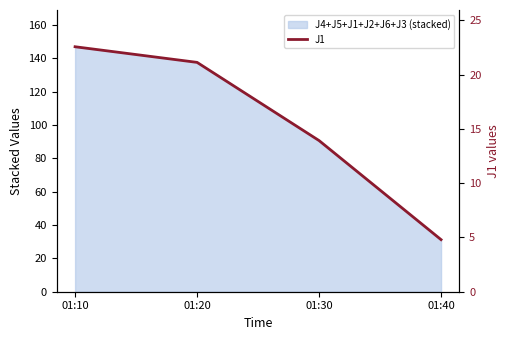

Which has a higher value, 01:10 or 01:20?

01:10